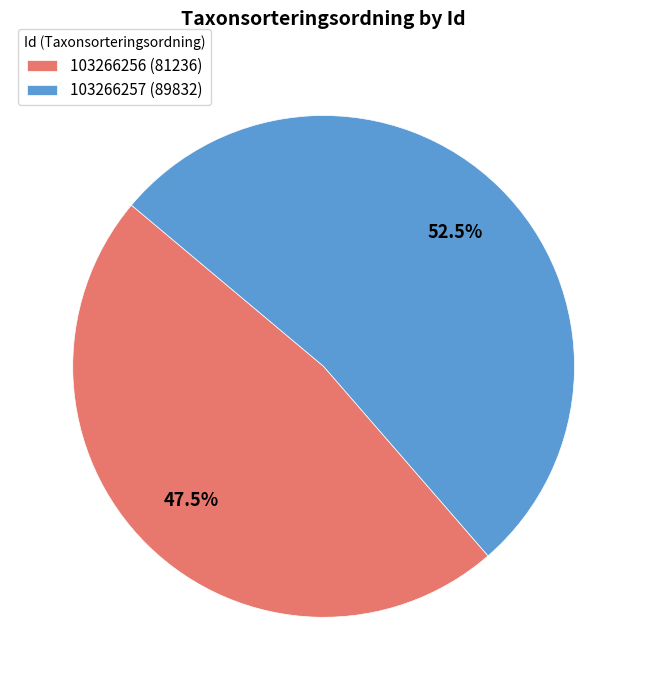

Between 103266256 (81236) and 103266257 (89832), which is larger?

103266257 (89832)